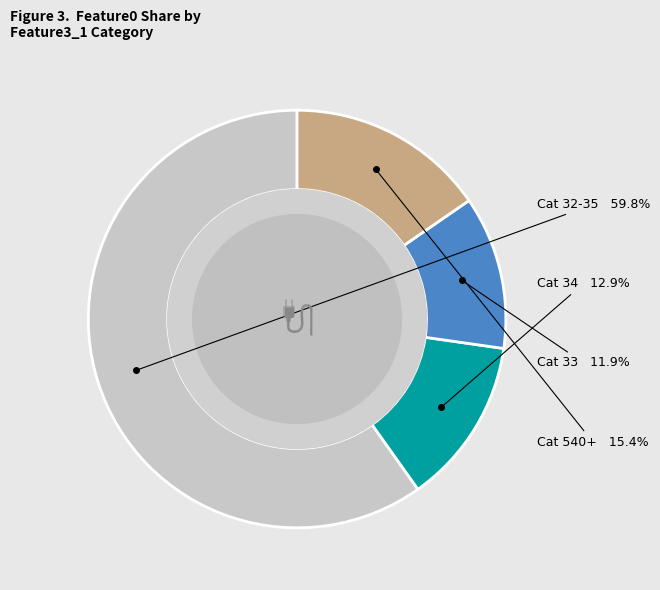

Is there any slice that represents more than half of the pie?

Yes